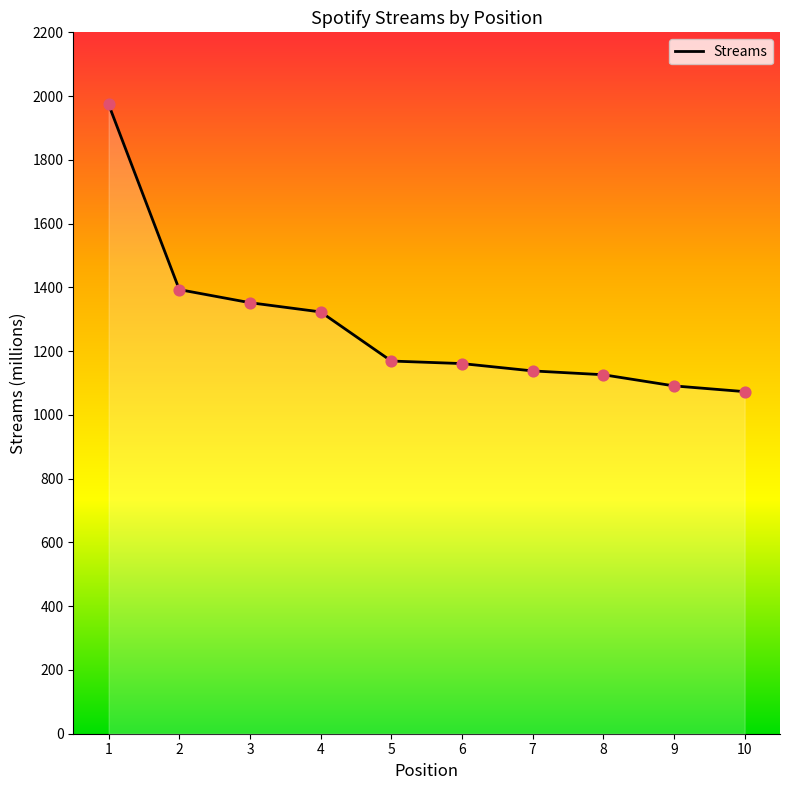

What is the change in value from 5 to 10?

-96